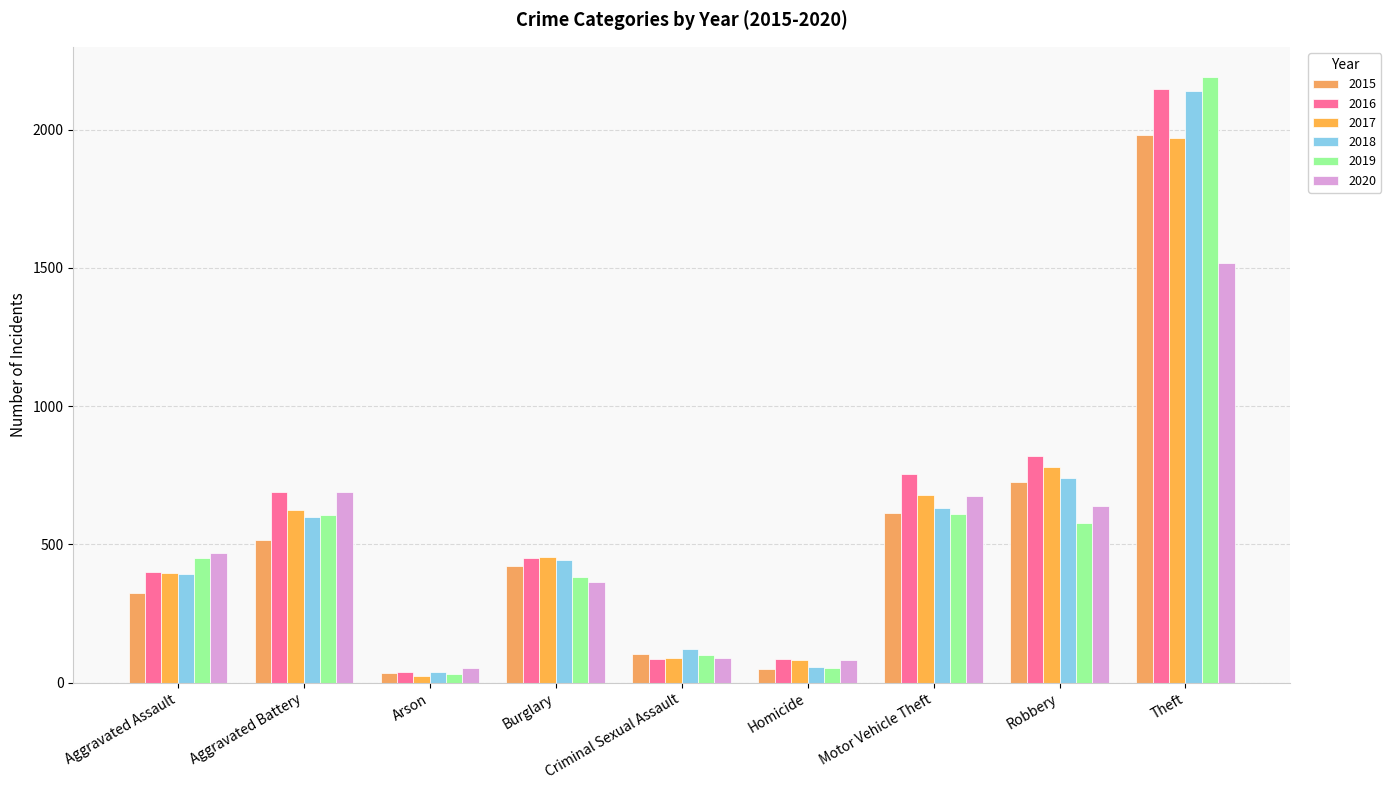

What is the sum of all 2017 values?

5095